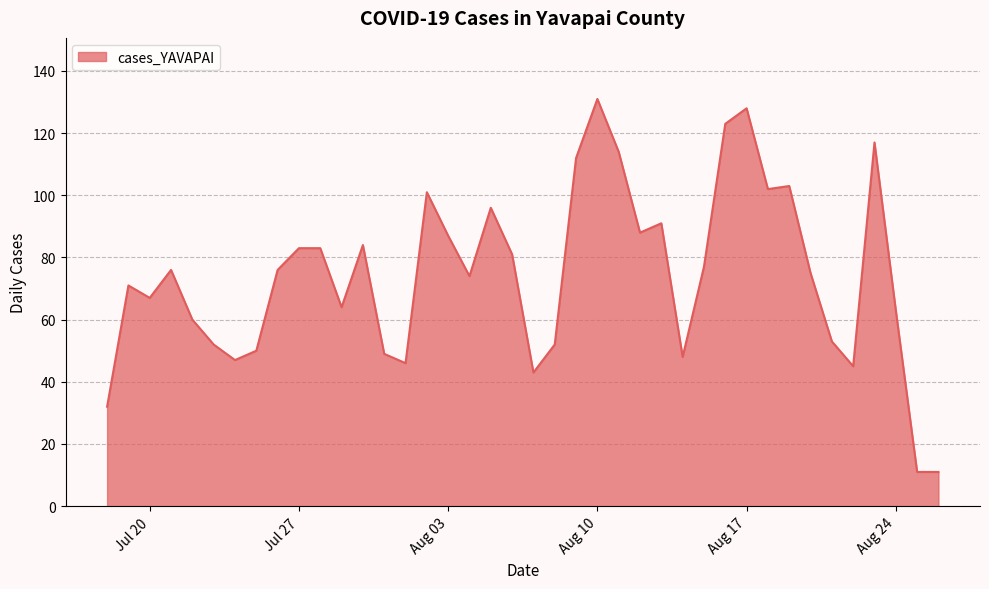

What is the sum of all values?

2966